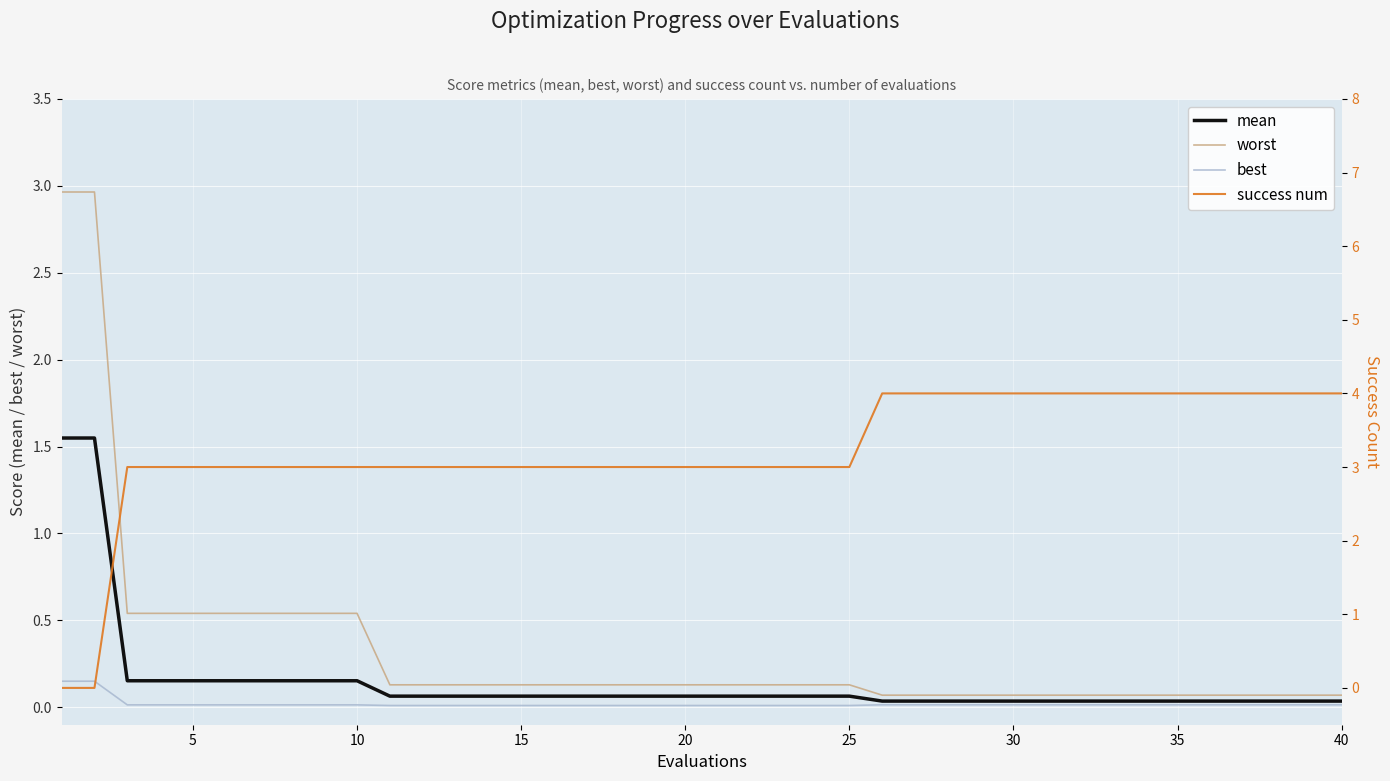

Count the number of data series in this chart.

4